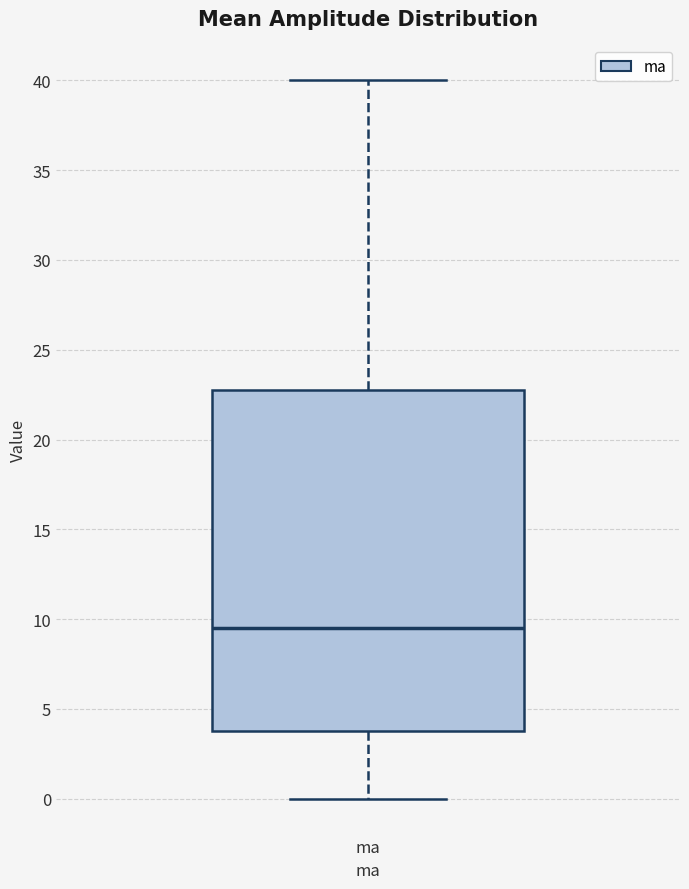

Read this box plot against the y-axis: the position of the median line, the range covered by the box, and the ends of both whiskers. The values are not printed on the chart, so give them approximately, as read against the axis.

median 9.5, box 4.0 to 23.0, whiskers 0.0 to 40.0